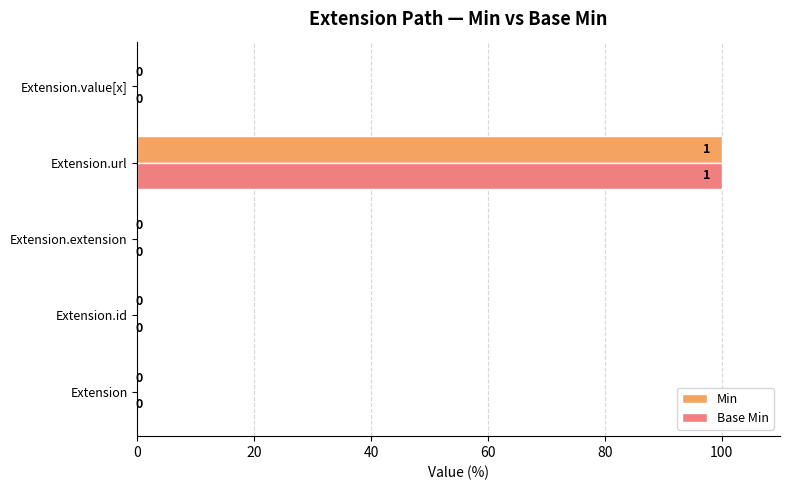

At which category is the sum across all series the highest?

Extension.url